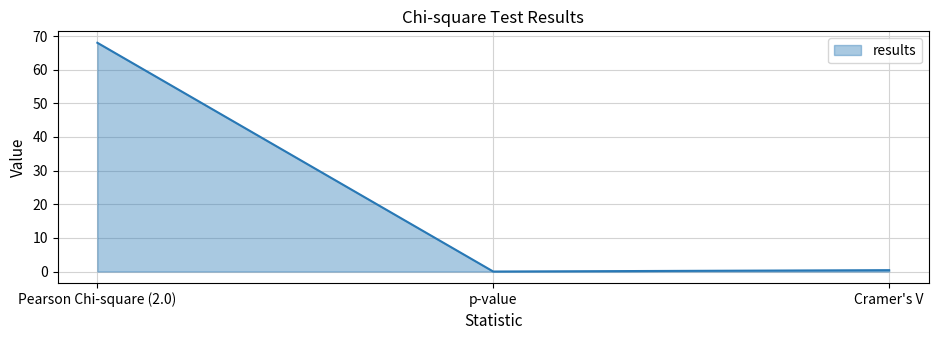

Reading left to right, list all the values displayed in this chart.

68.0	0.0	0.4